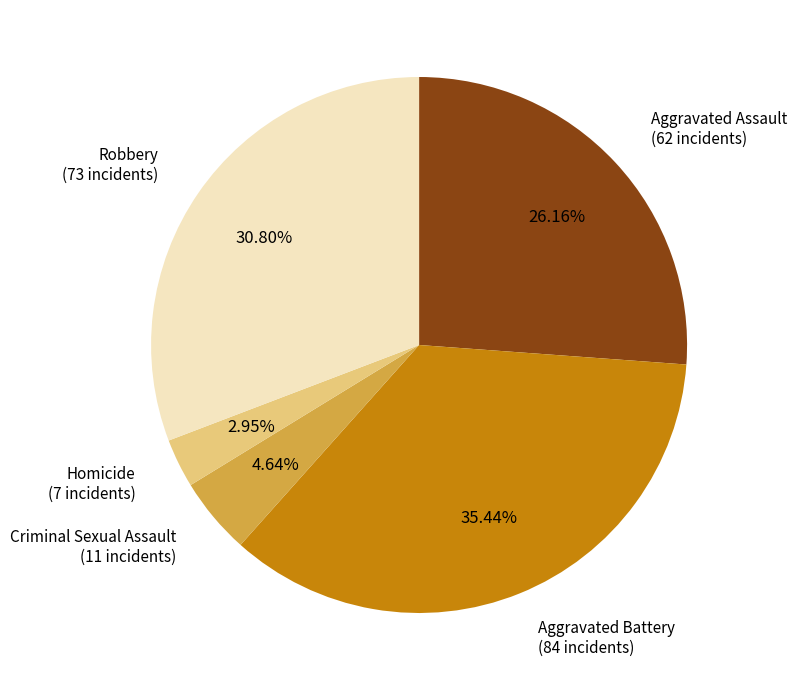

Is there any slice that represents more than half of the pie?

No